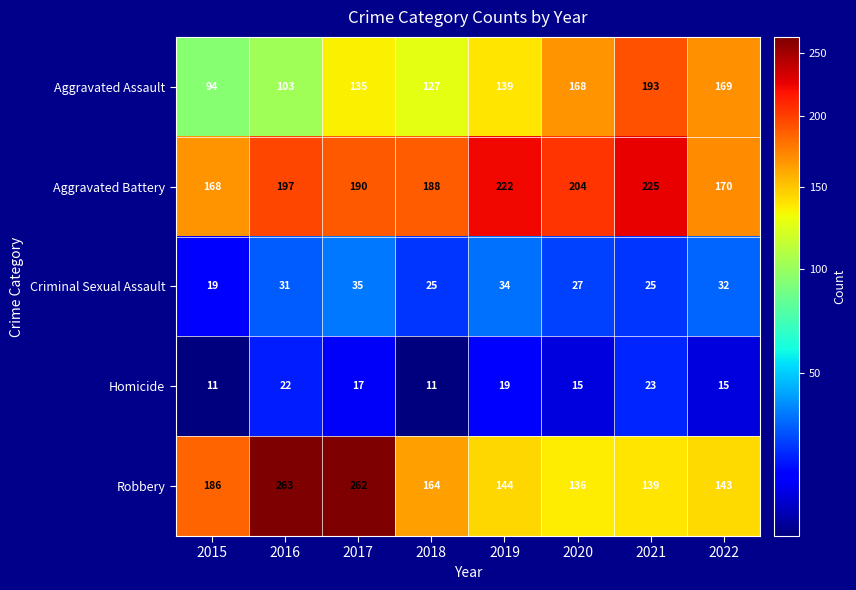

What is the difference between the highest and lowest values at 2016?

241